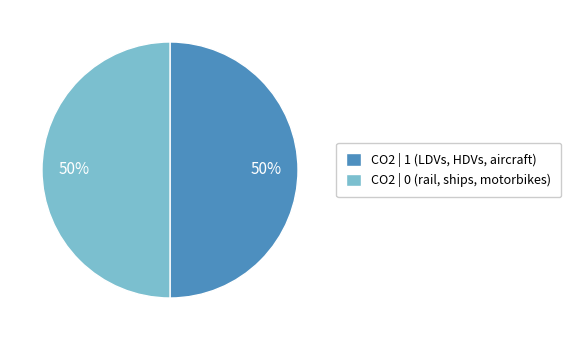

To the nearest percent, what is the average slice percentage?

50%